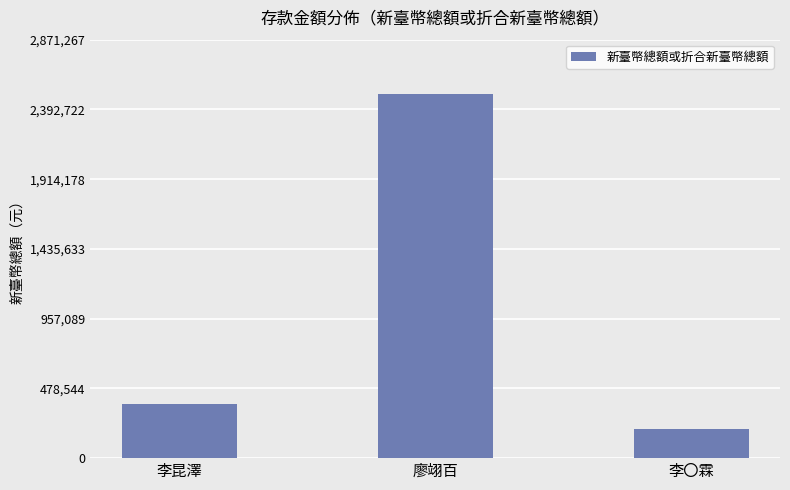

How many categories are shown in the chart?

3